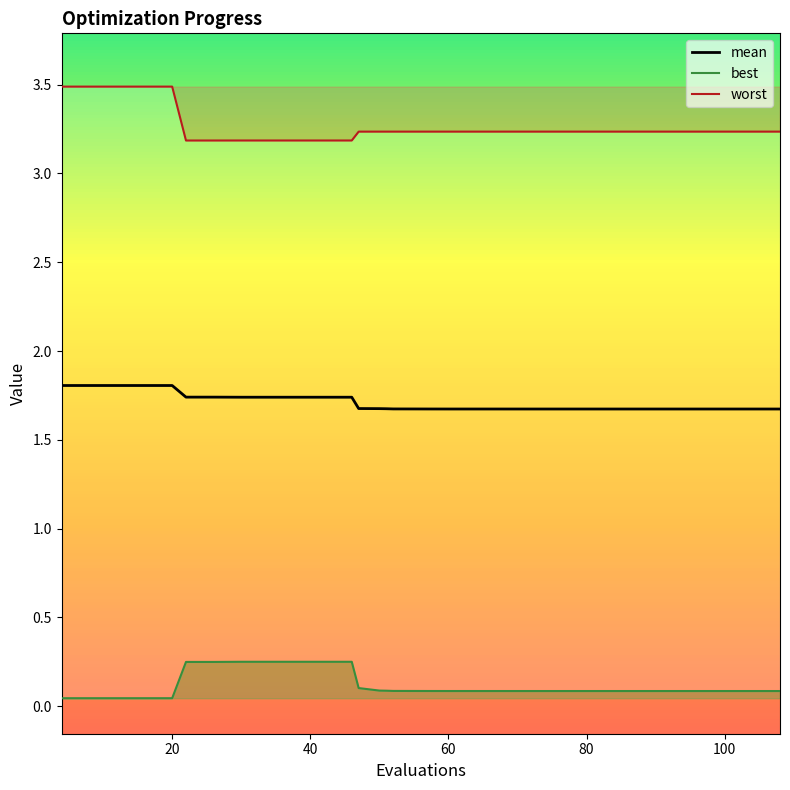

List the series in order of their peak value, highest first.

worst, mean, best